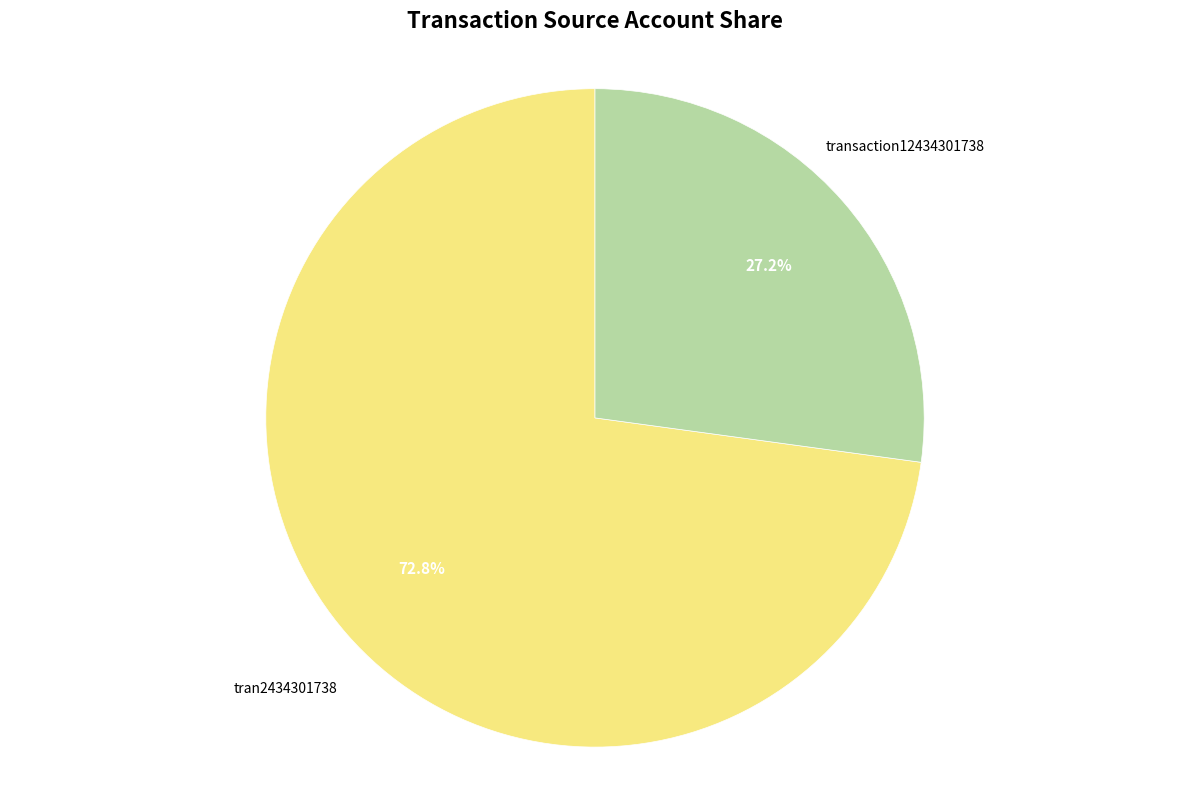

Is there a majority slice in this chart?

Yes